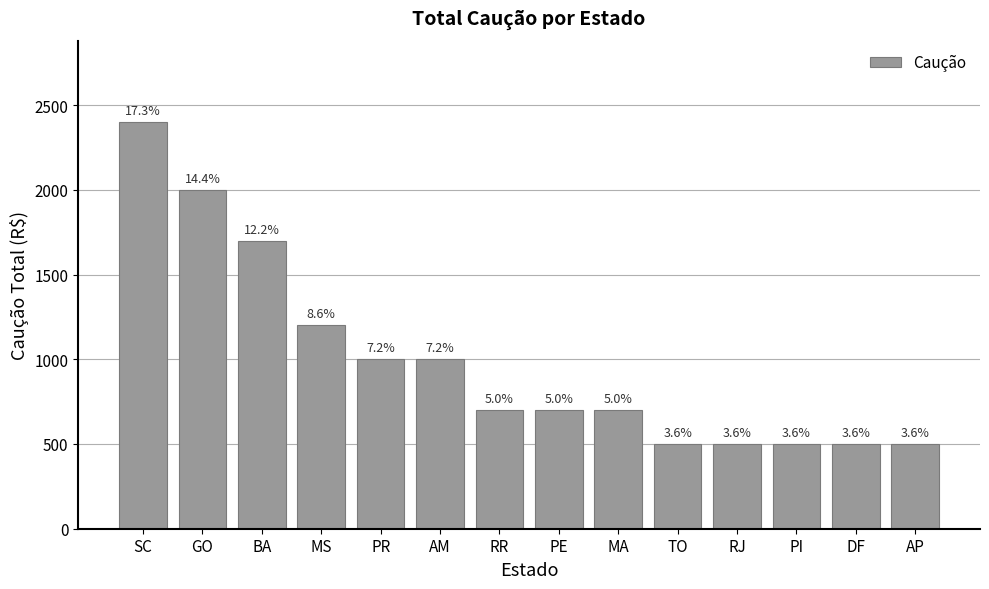

Reading left to right, extract all data points from this chart.

2400	2000	1700	1200	1000	1000	700	700	700	500	500	500	500	500